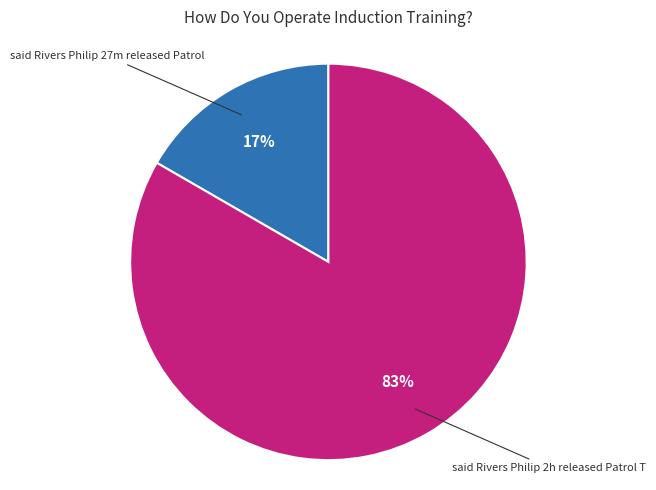

Count the number of slices in the pie.

2